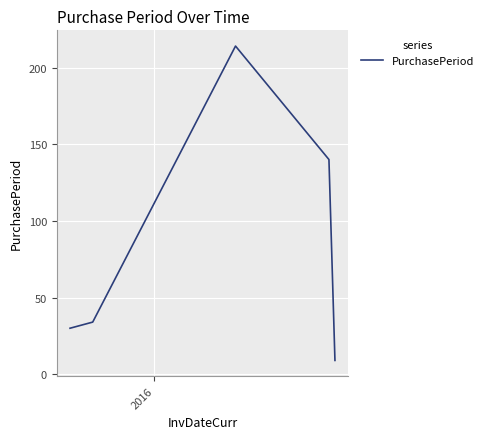

True or false: the data has more than 2 interior local peaks.

False